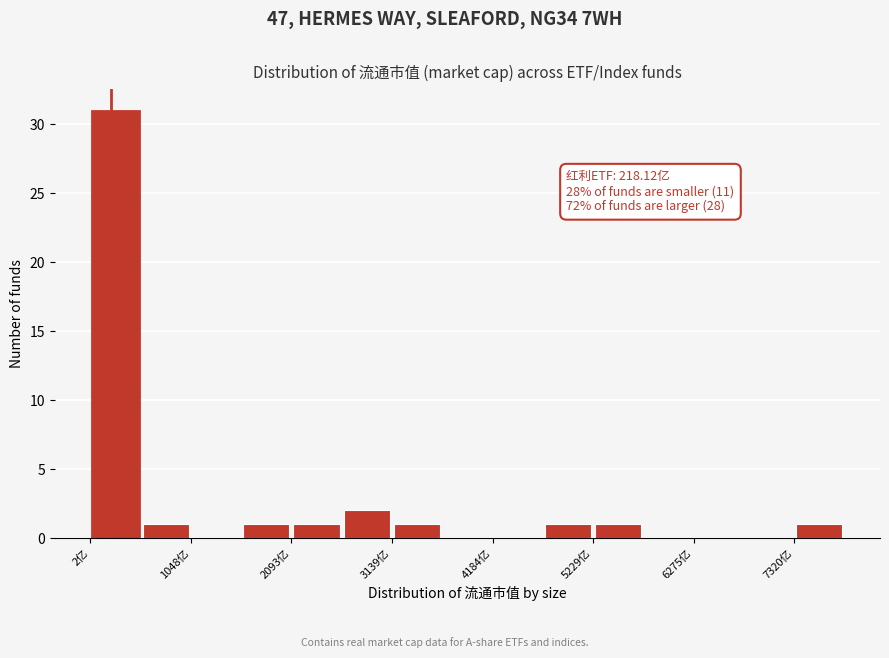

Around what value on the x-axis is the tallest bar? Give the approximate position of its centre, as read against the axis.

200